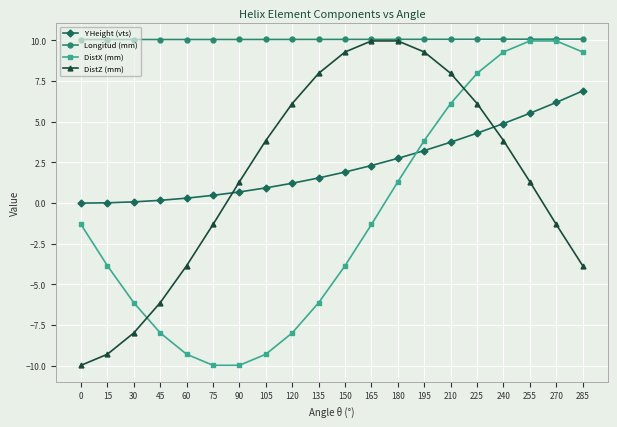

What is the spread (max minus min) of values at 240?

6.2